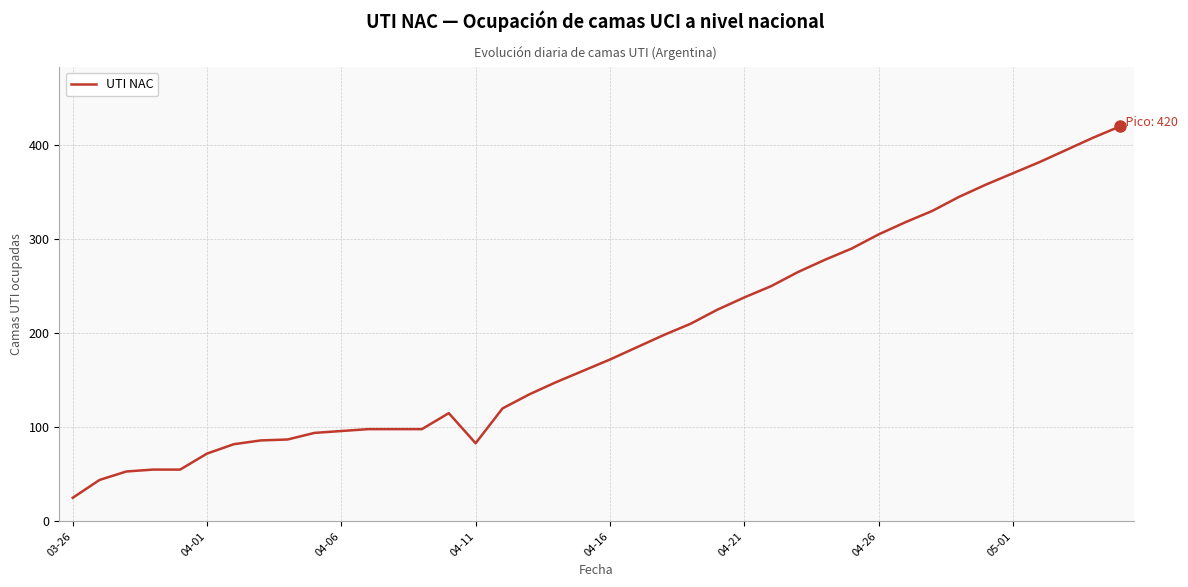

What is the difference between the maximum and minimum values?

395